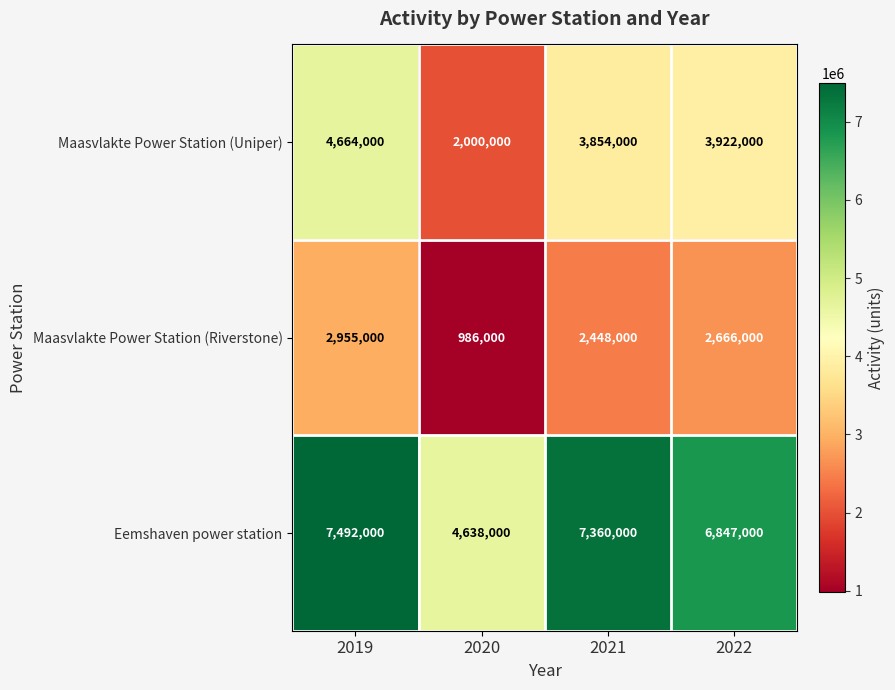

Which series has the widest spread of values?

Eemshaven power station